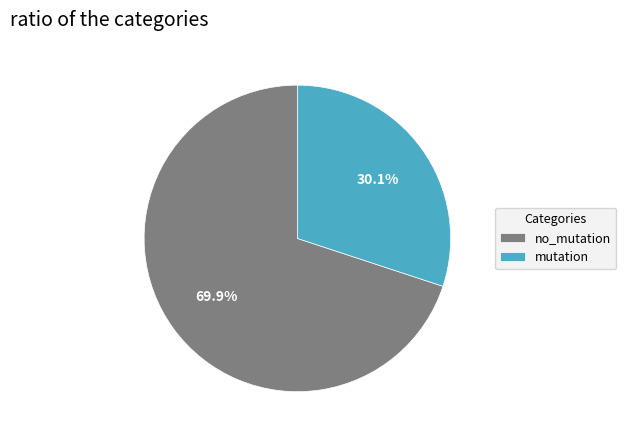

What is the smallest slice in the pie chart?

mutation